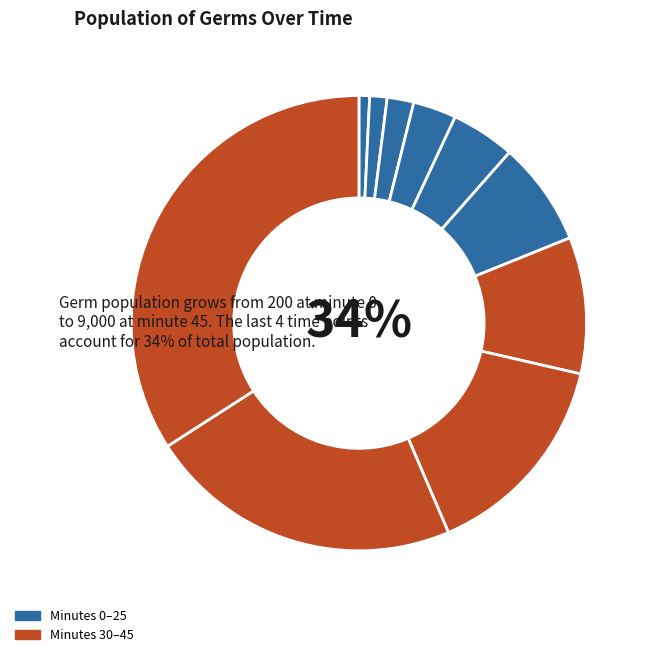

The 30 slice represents 20% of the pie. True or false?

False